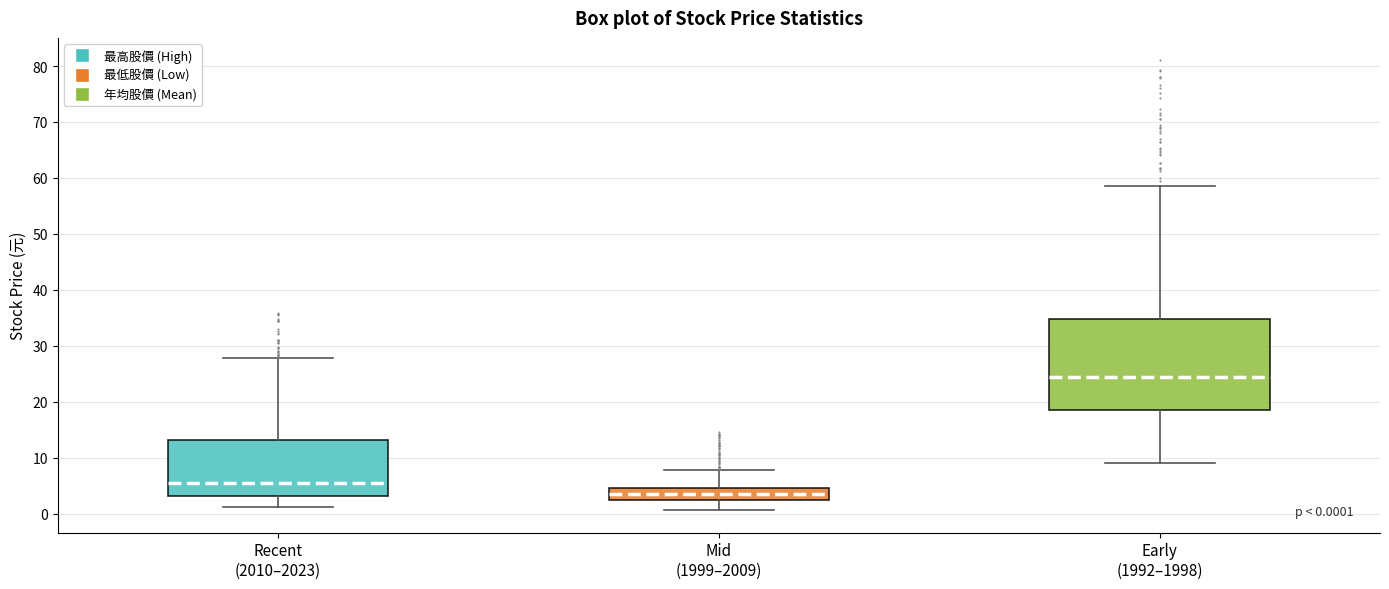

Which box's median line is the highest?

Early (1992–1998)